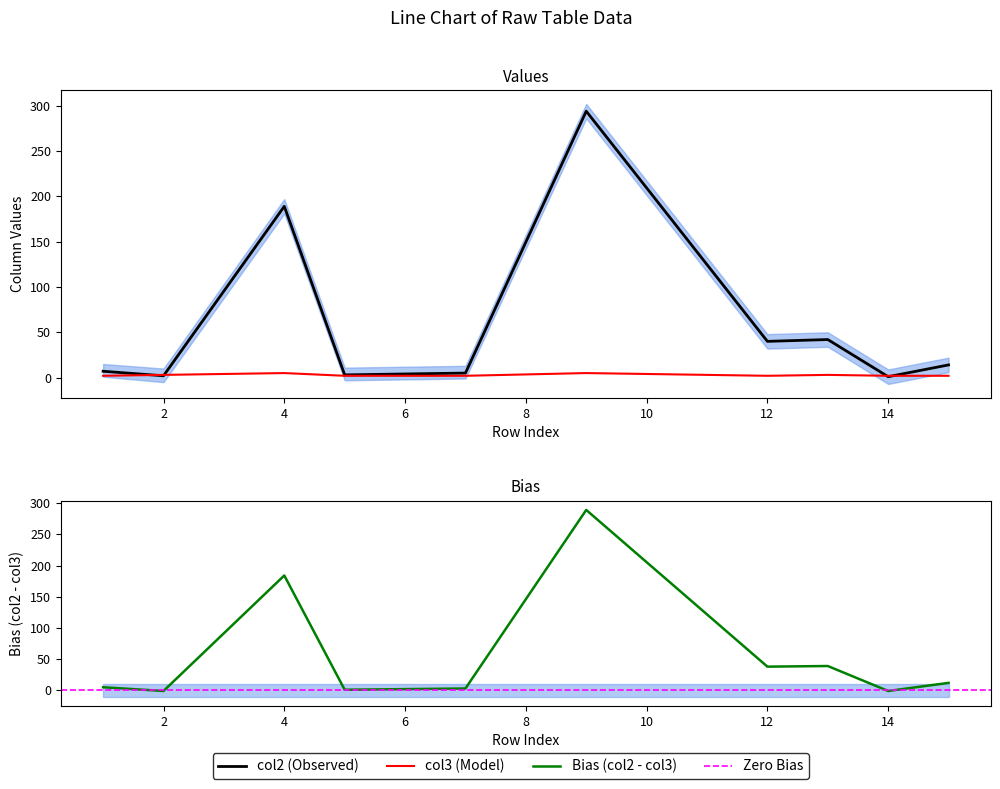

What is the total value across all series at 1?

9